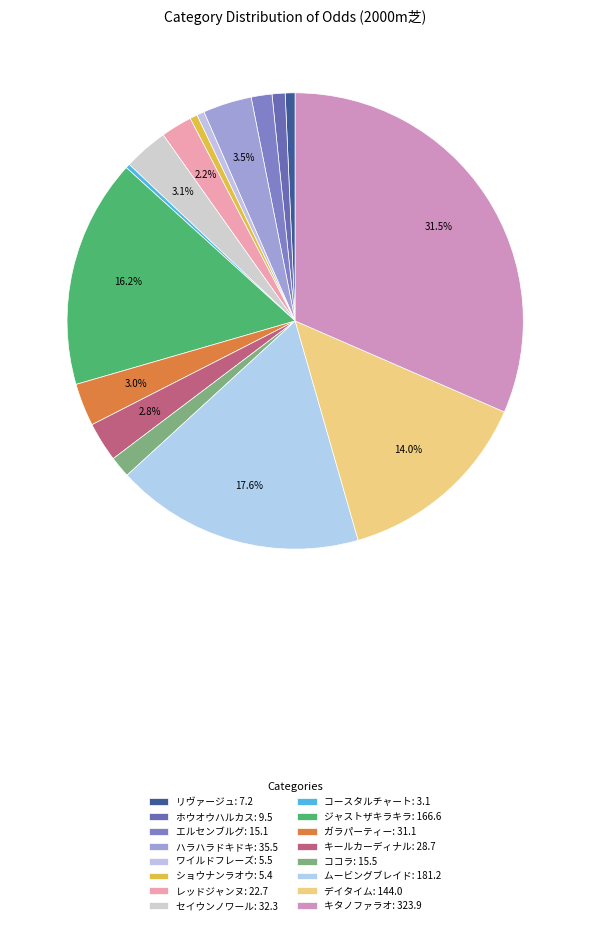

True or false: ジャストザキラキラ accounts for 6% of the total.

False